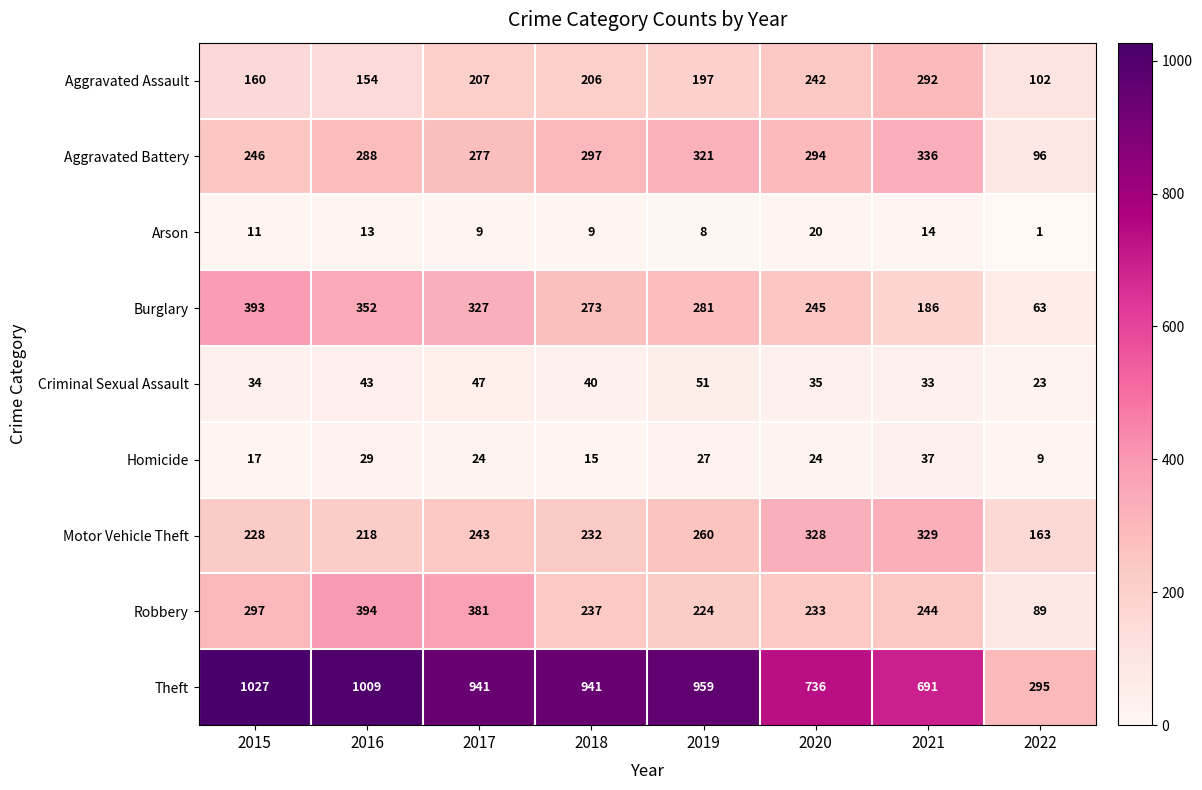

How many data points does each series have?

8